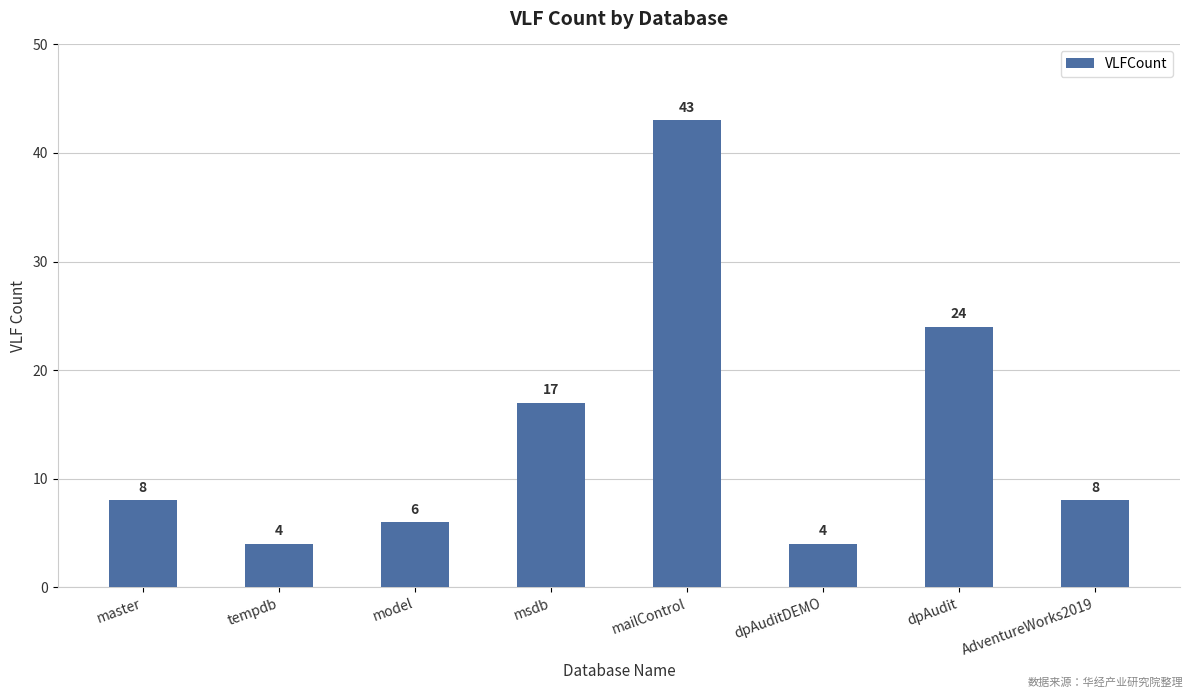

What is the difference between the maximum and minimum values?

39